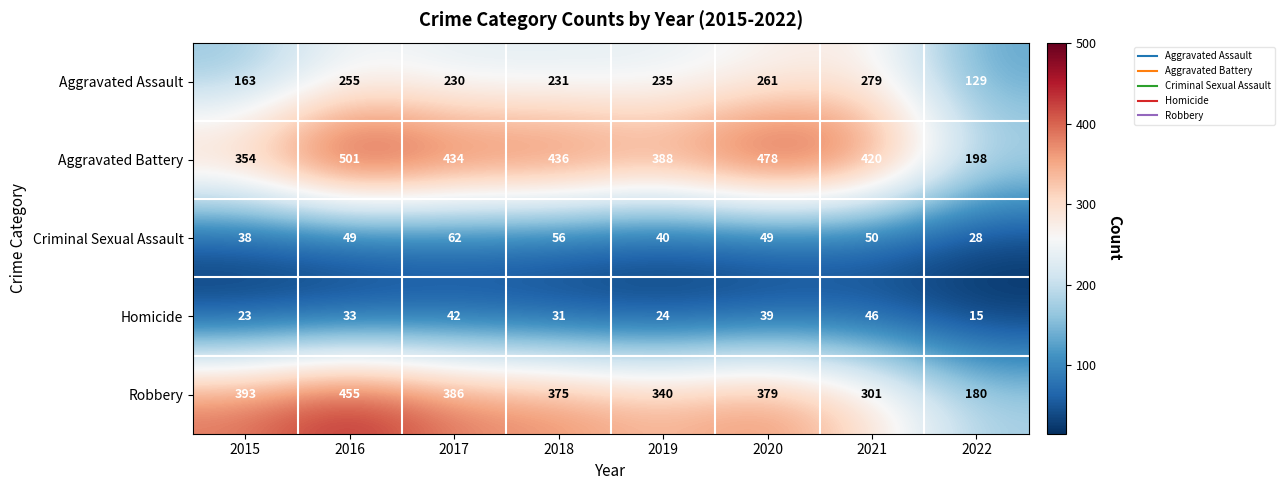

Is the value of Robbery at 2021 greater than the value of Aggravated Battery at 2021?

No